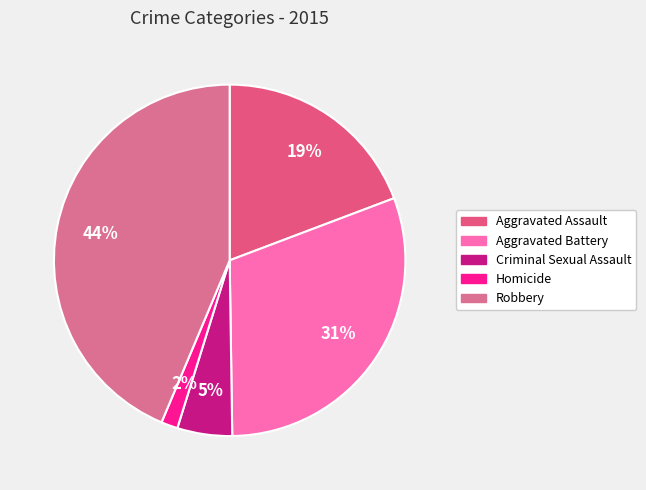

Count the number of slices in the pie.

5